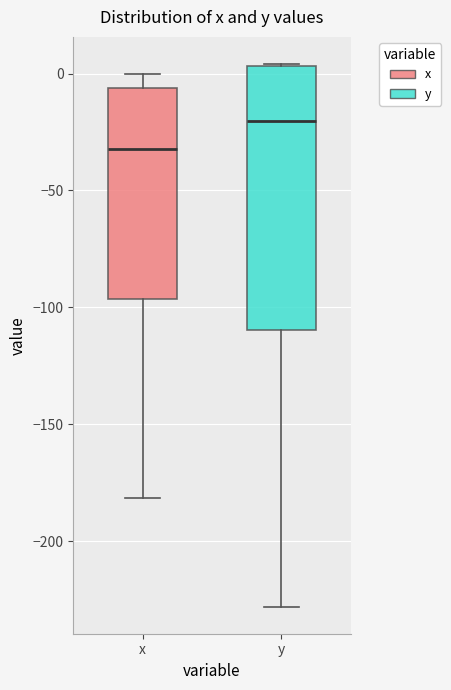

Reading left to right, read every box against the y-axis: the position of its median line, the range the box covers, and the ends of its whiskers. The values are not printed on the chart, so give them approximately, as read against the axis.

x: median -30, box -95 to -5, whiskers -180 to 0
y: median -20, box -110 to 5, whiskers -230 to 5